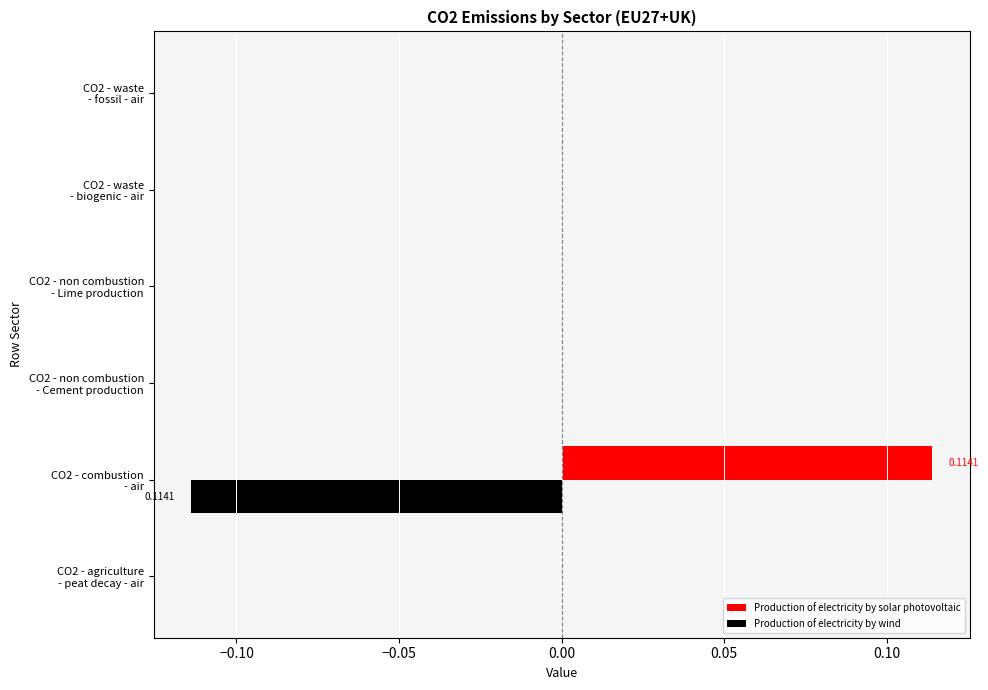

Which series has the largest total across all categories?

Production of electricity by solar photovoltaic